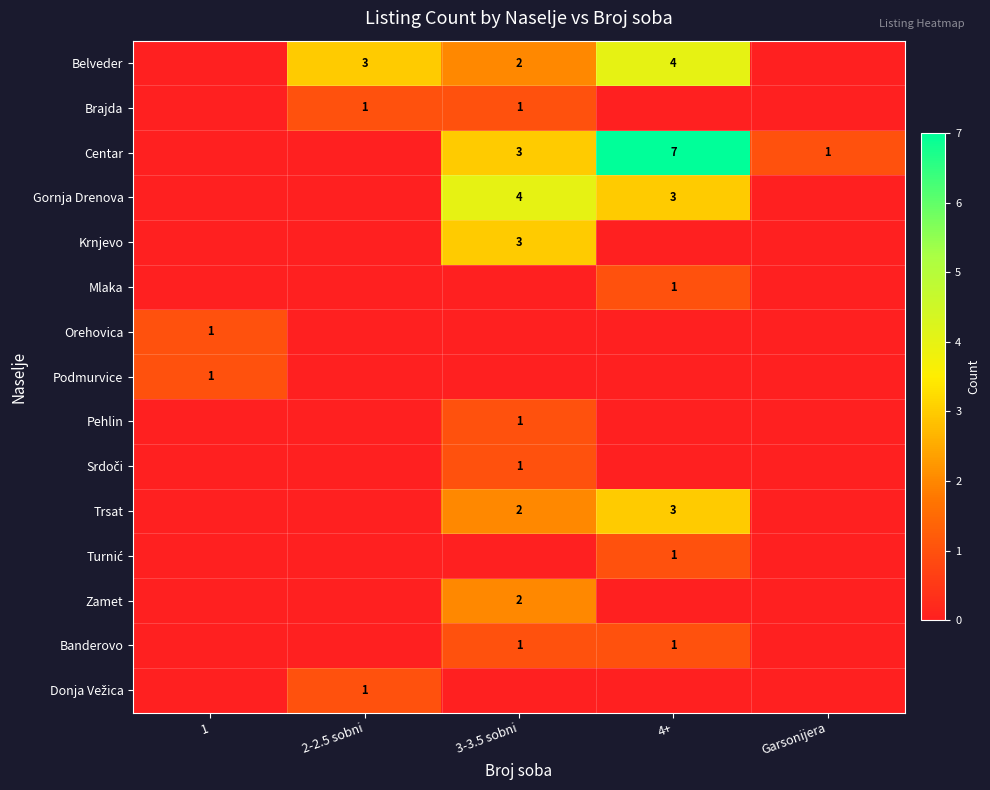

The value of Brajda at 2-2.5 sobni is 1. True or false?

True